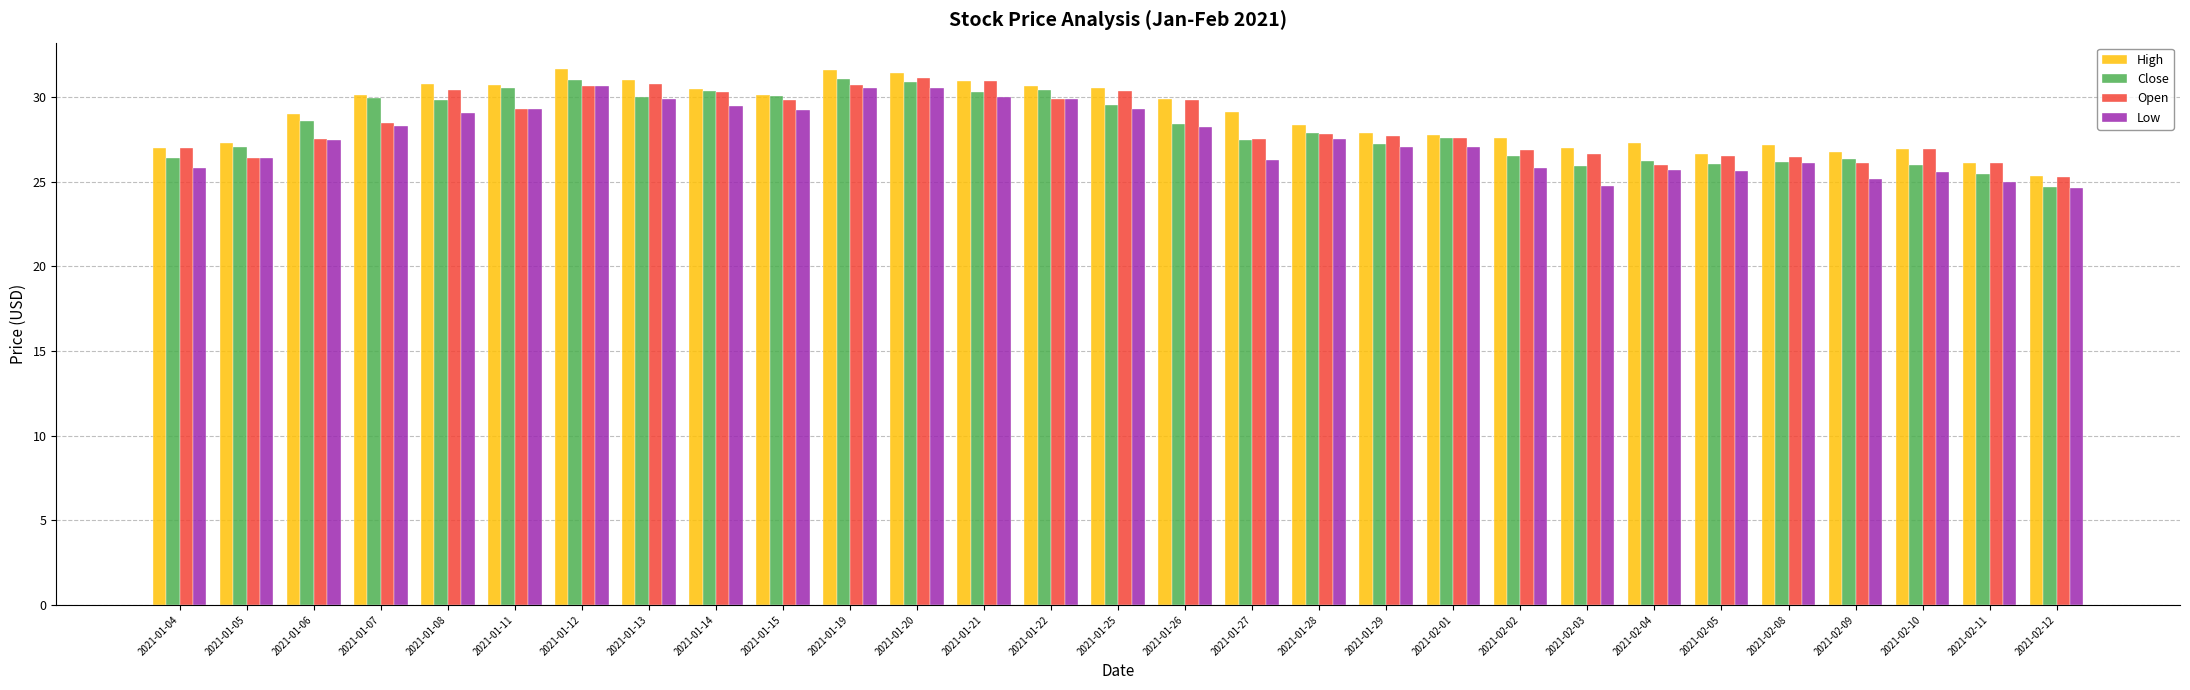

What is the value of the Open bar at the 14th from the left?

29.9